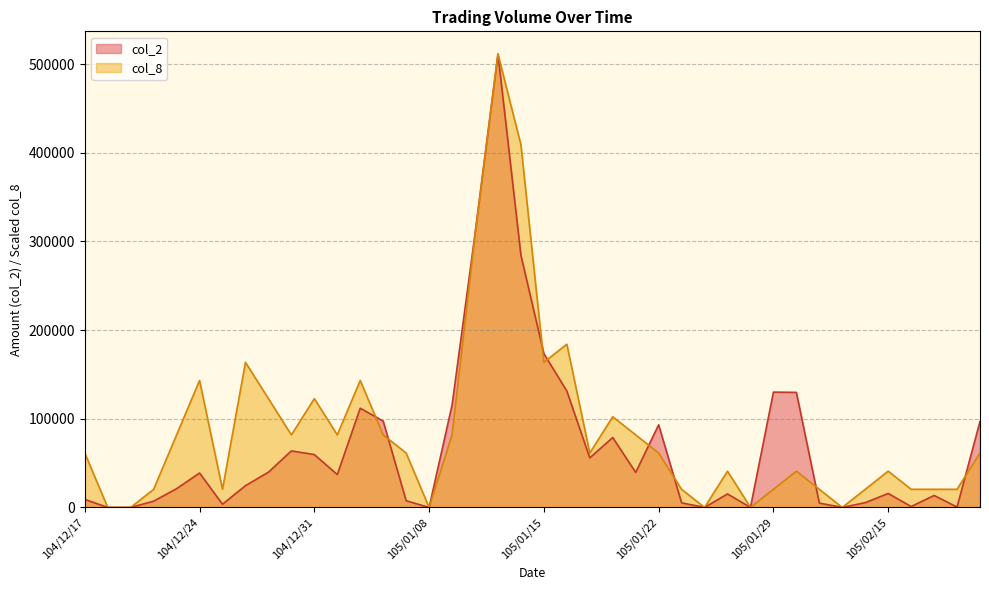

Which series has the largest total across all categories?

col_8